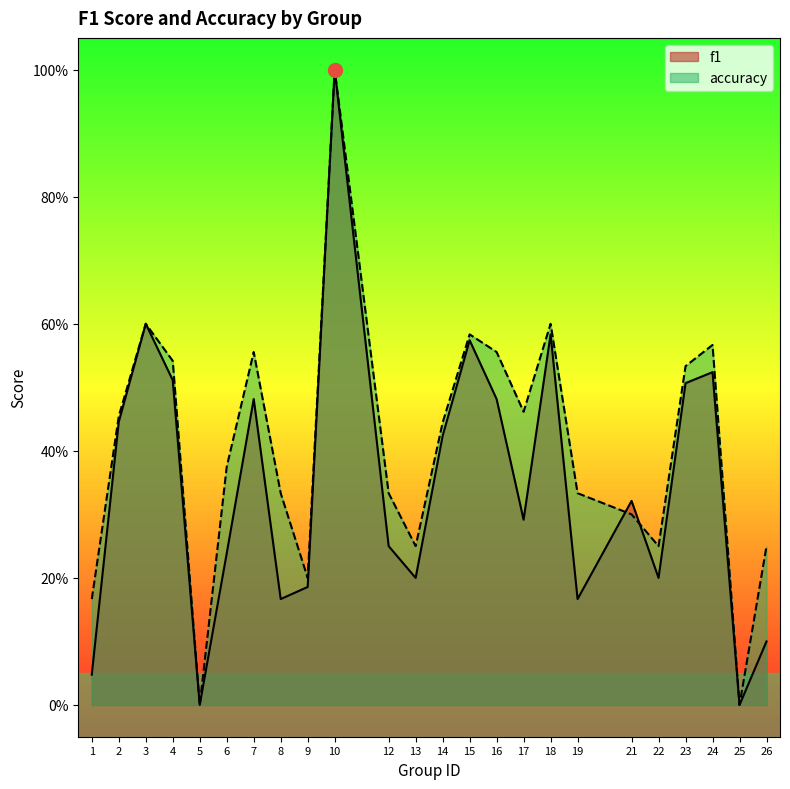

The value of f1 at 2 is 0.2. True or false?

False